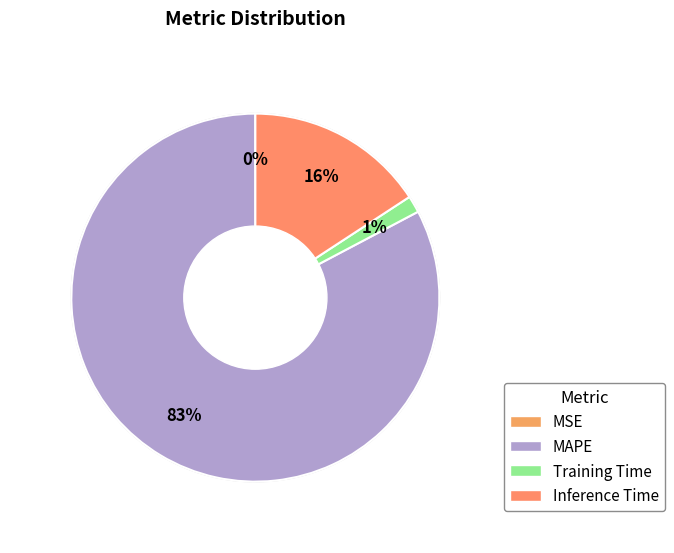

How many slices are in this pie chart?

4